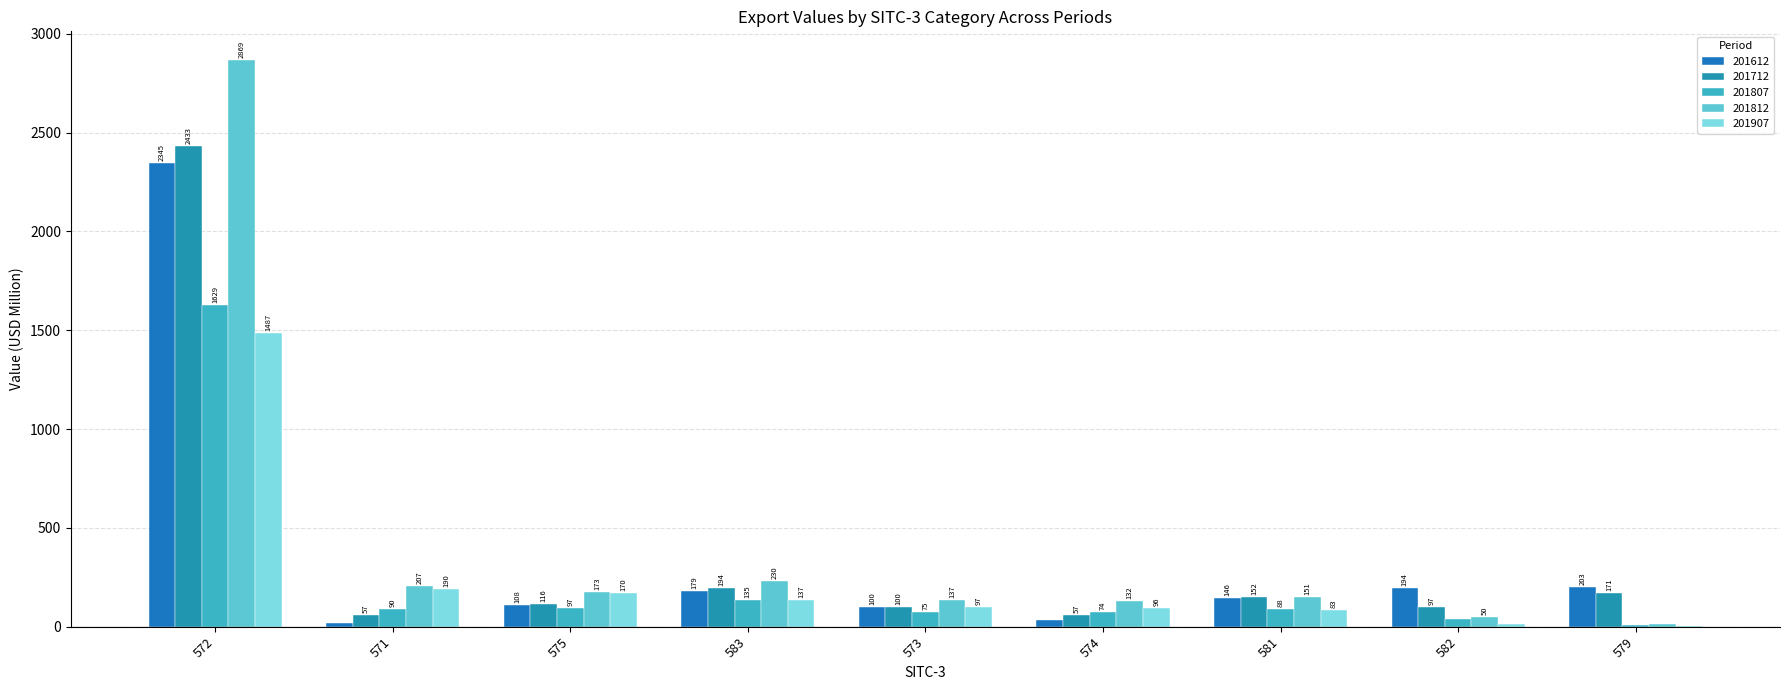

Which has a higher value, 571 or 582?

582